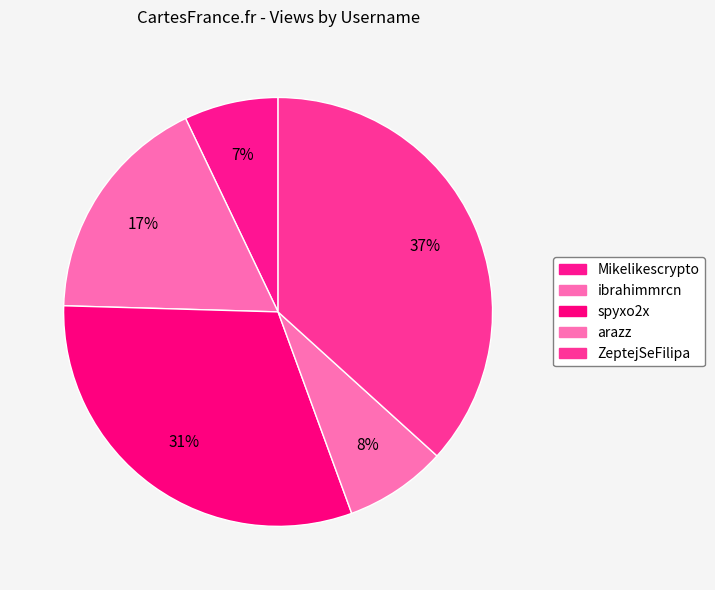

To the nearest percent, what is the difference between the ibrahimmrcn and Mikelikescrypto slice percentages?

10%